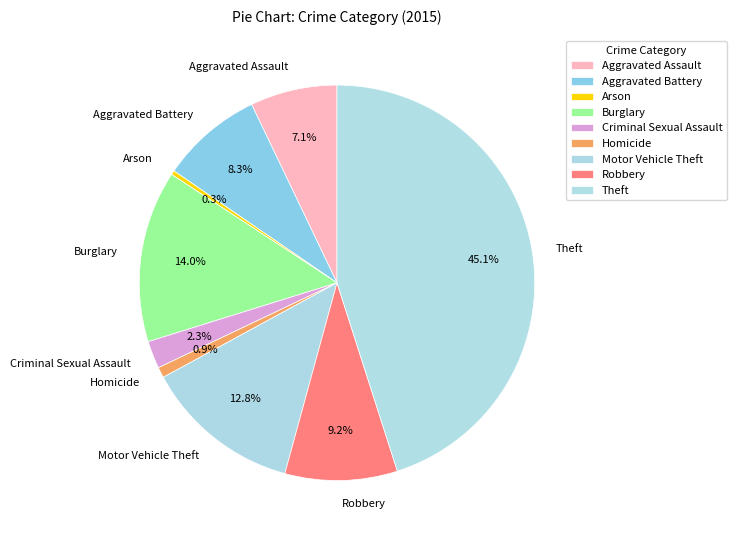

Rank the categories by value from highest to lowest.

Theft, Burglary, Motor Vehicle Theft, Robbery, Aggravated Battery, Aggravated Assault, Criminal Sexual Assault, Homicide, Arson